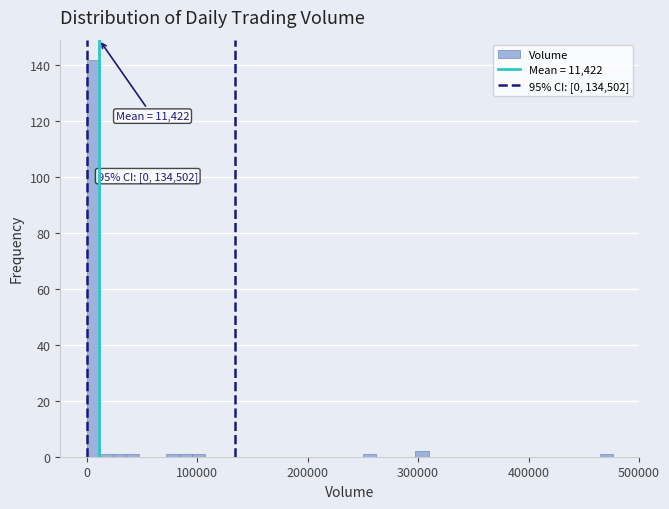

Read against the x-axis, roughly where is the centre of the tallest bar?

10000